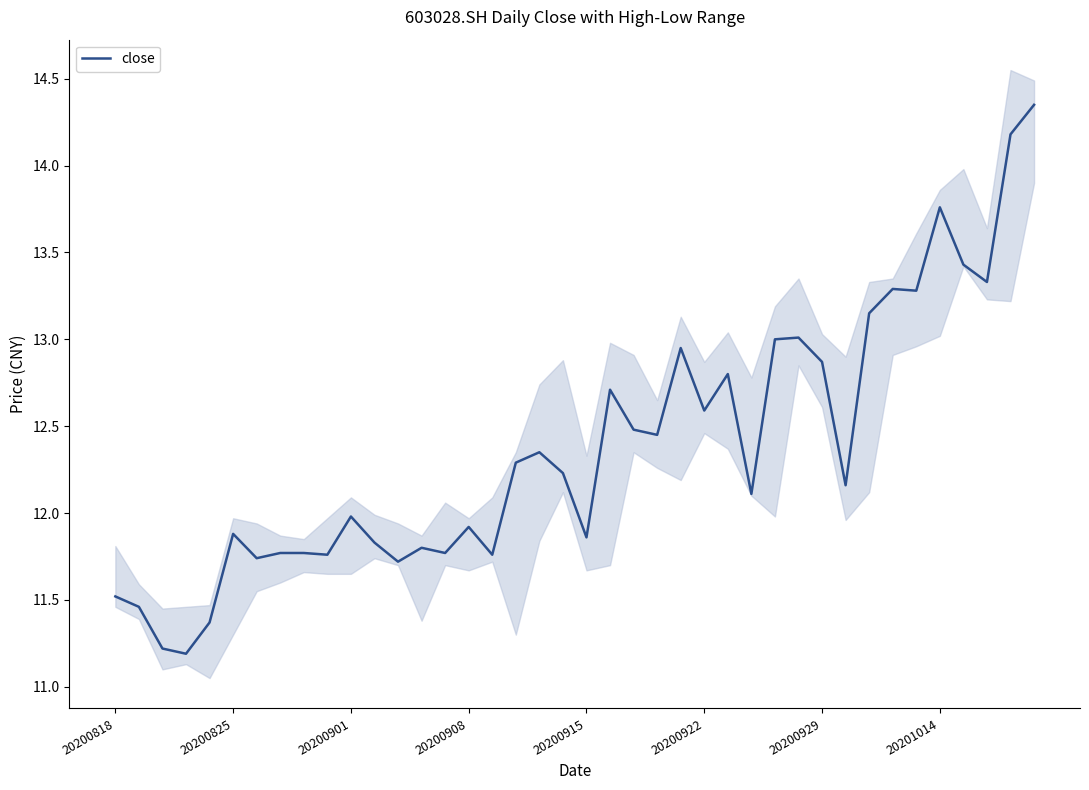

Which has a higher value, 32 or 29?

32